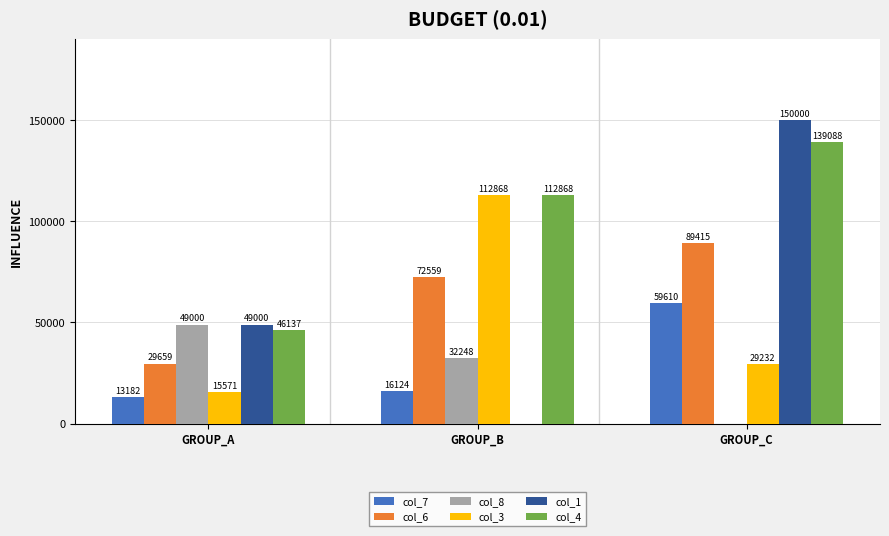

How many groups of bars are there?

3